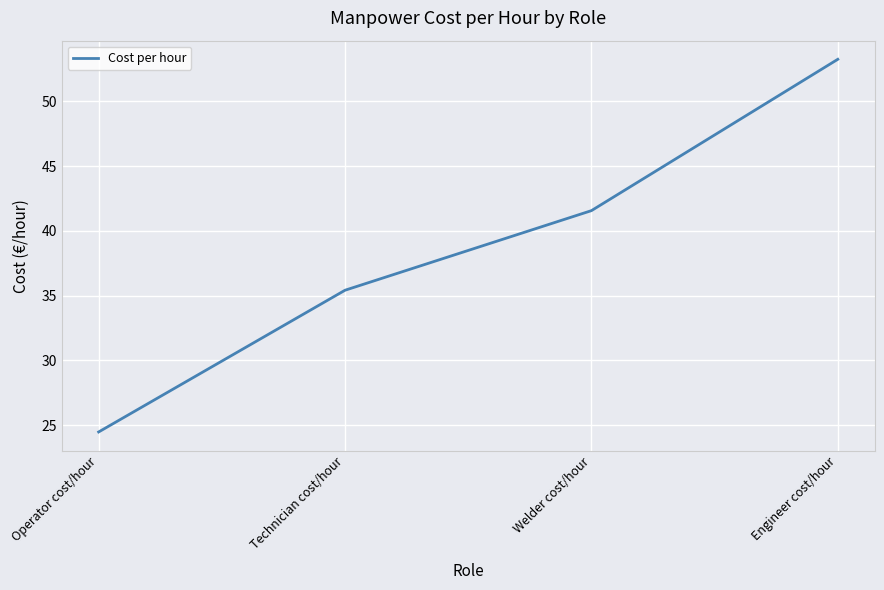

Is it true that the value at Technician cost/hour is 46.6?

False